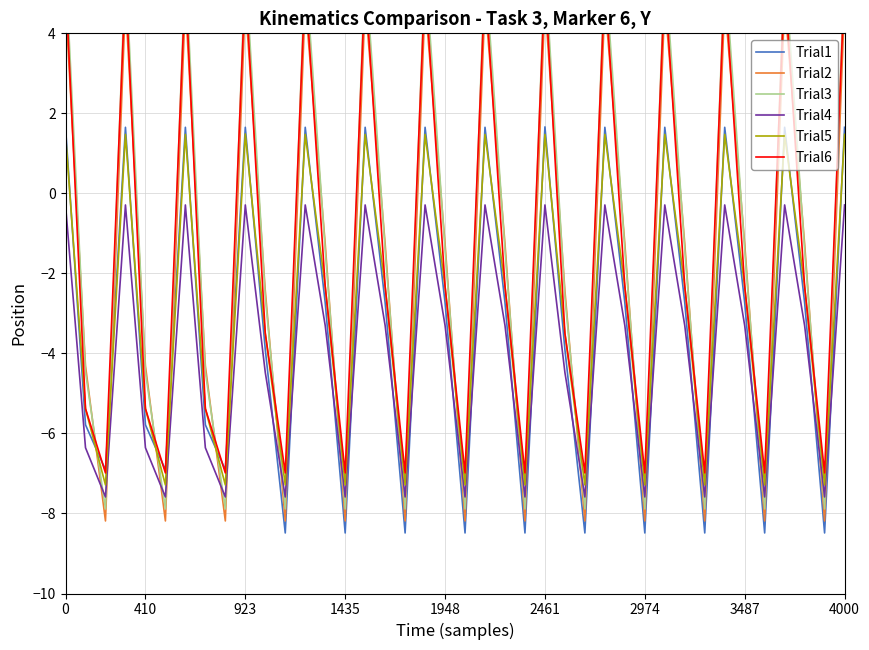

Which has a higher value, 31 or 27?

27